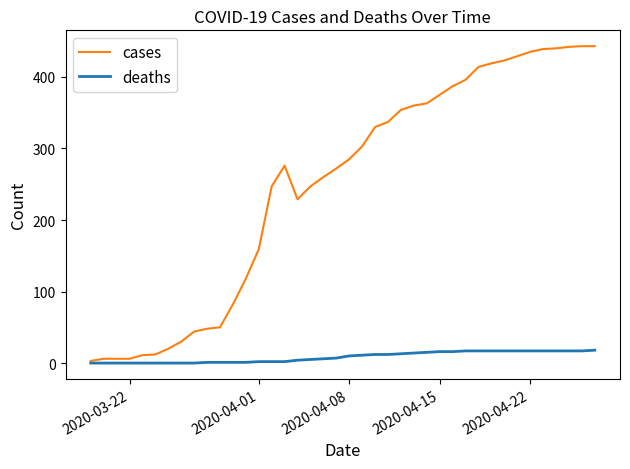

List the series in order of their peak value, lowest first.

deaths, cases